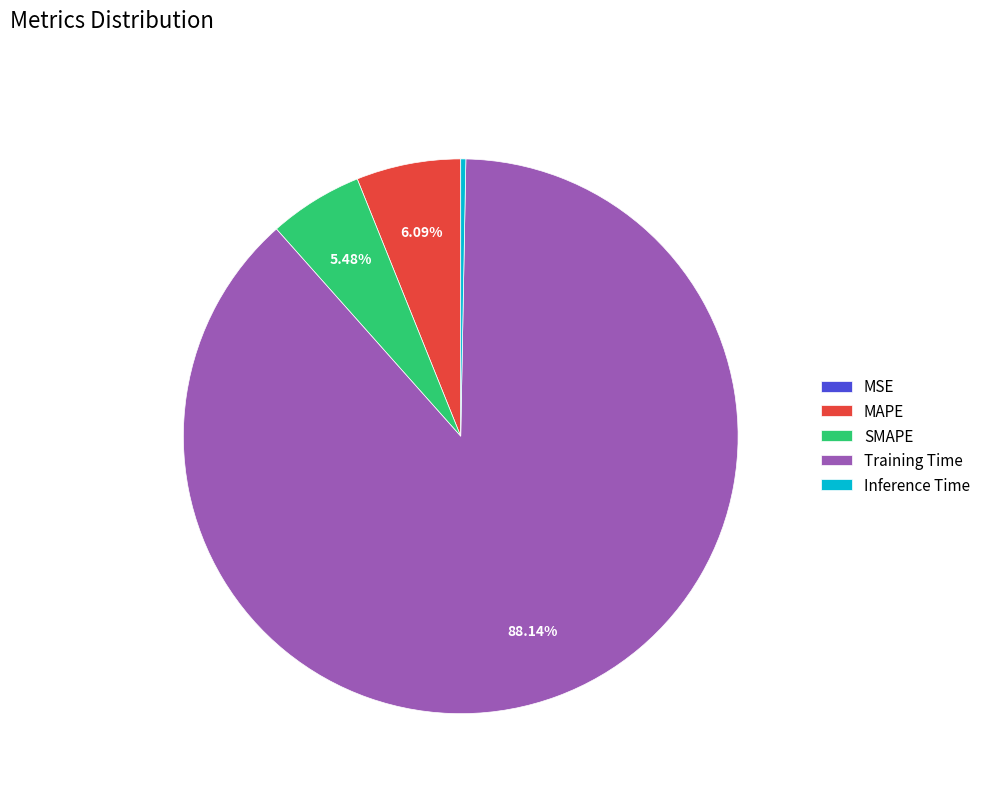

Combined, do MAPE and Inference Time account for over 50%?

No